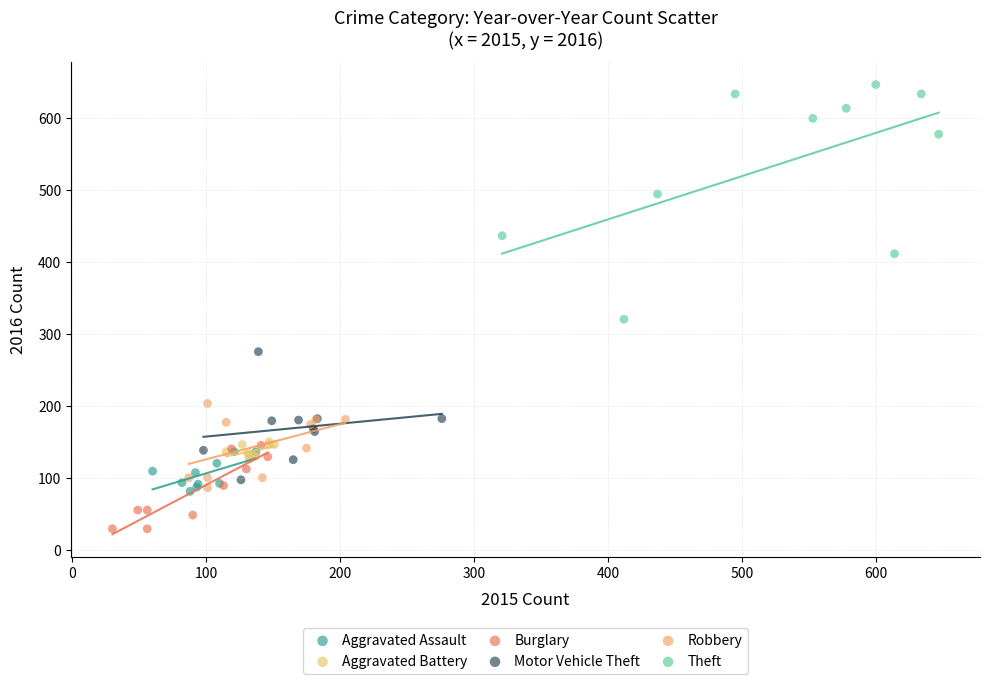

What are all the series names shown in the legend?

Aggravated Assault, Aggravated Battery, Burglary, Motor Vehicle Theft, Robbery, Theft